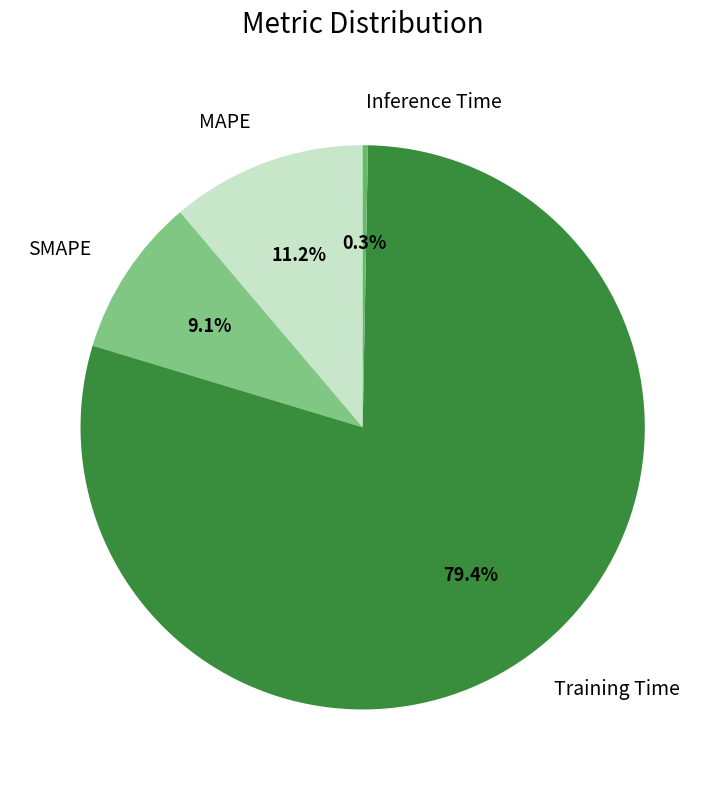

Count the number of slices in the pie.

4